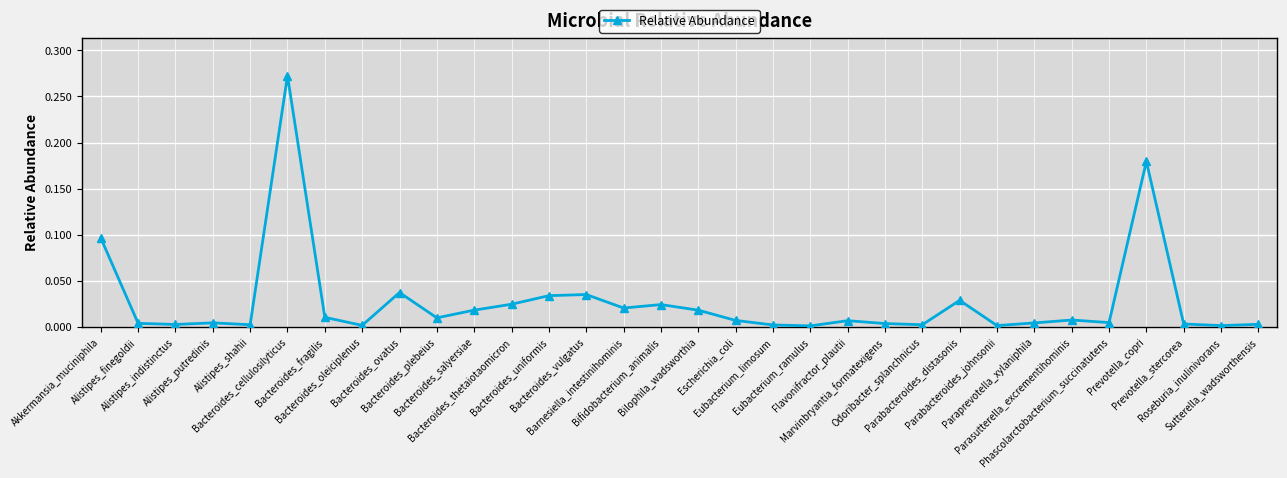

The chart shows a value of 0.0 at Marvinbryantia_formatexigens. True or false?

True